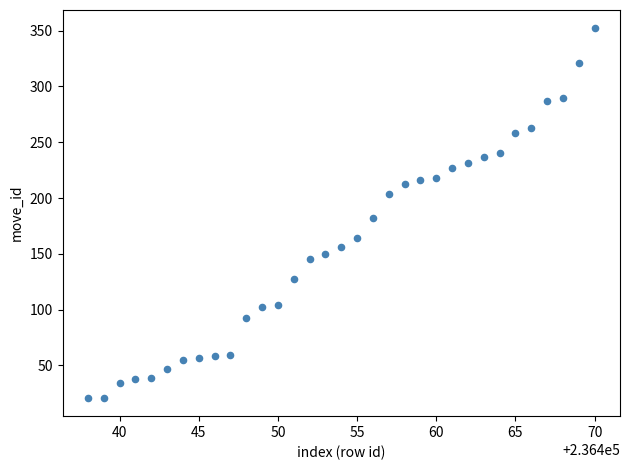

What is the range of Y values (max minus min)?

331